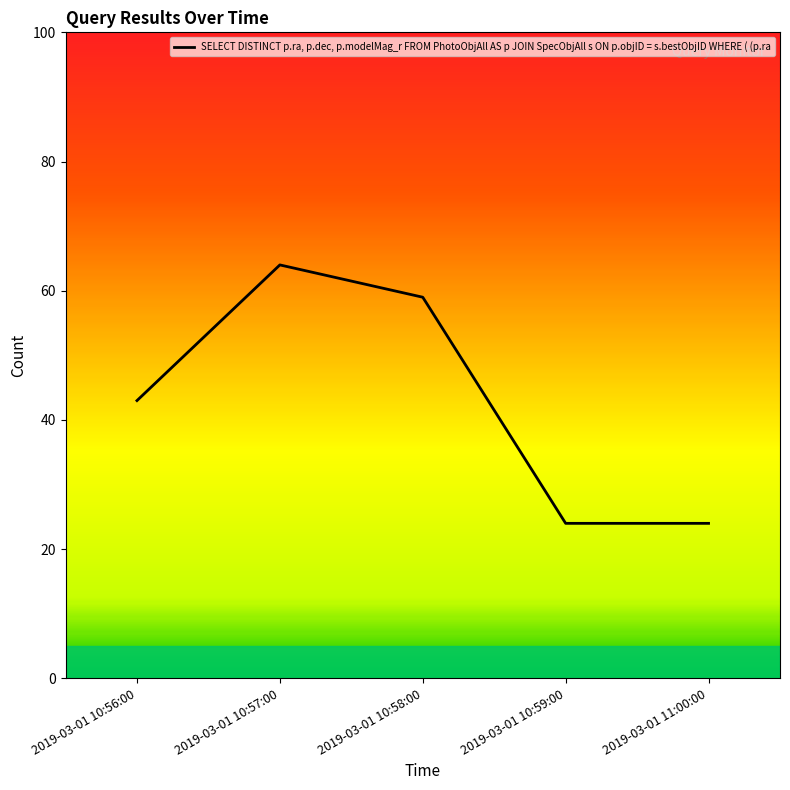

Count the number of categories in the chart.

5